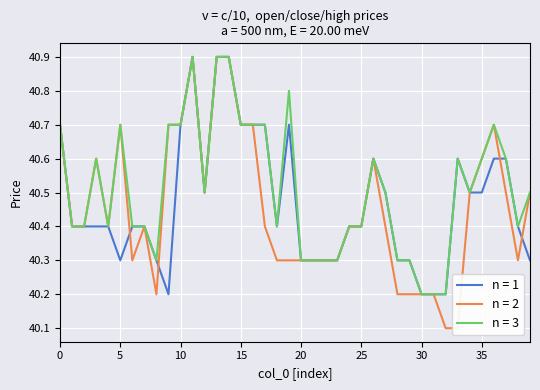

Which category has the highest value across all series?

11